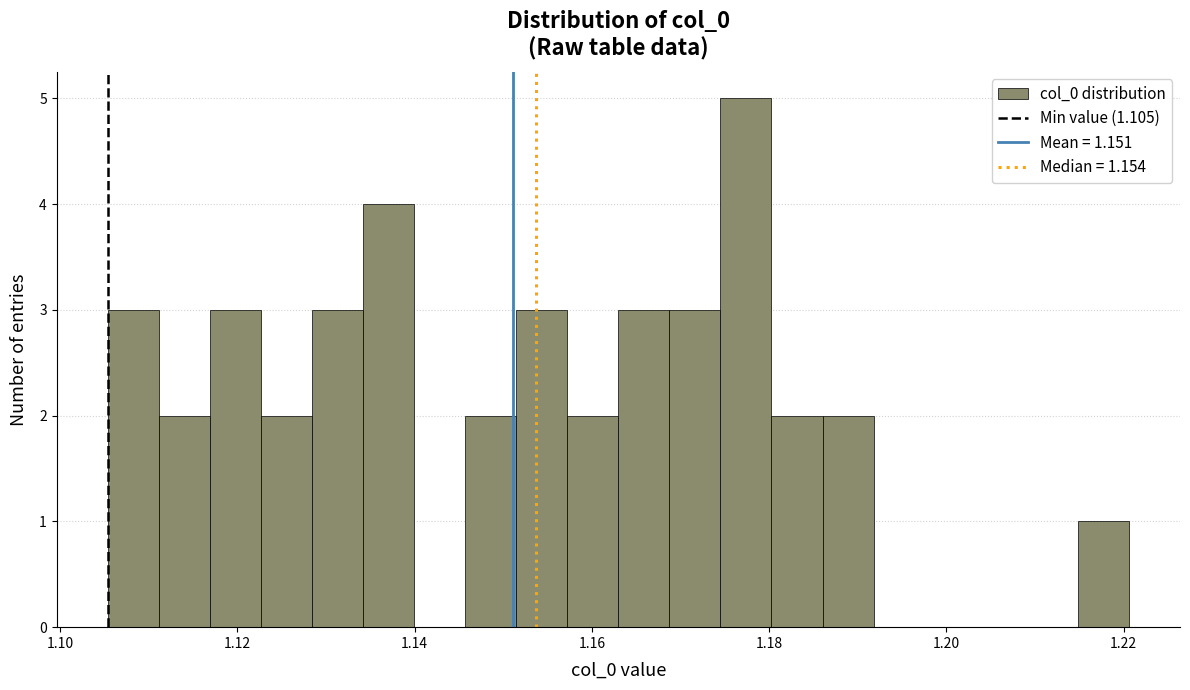

Around what value on the x-axis is the tallest bar? Give the approximate position of its centre, as read against the axis.

1.178